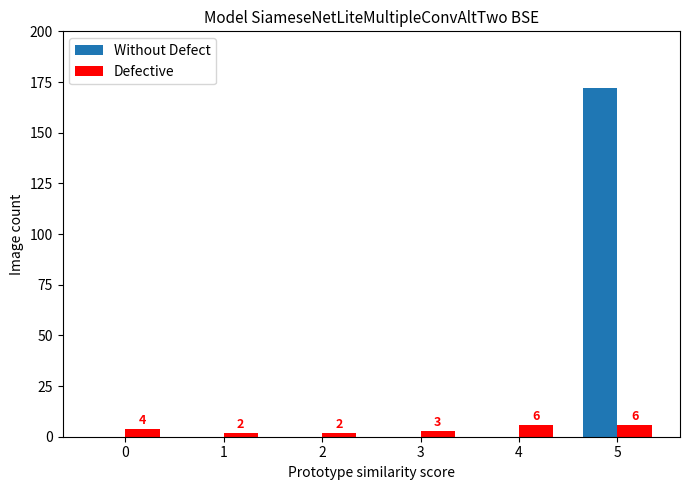

Which series has the largest total across all categories?

Without Defect